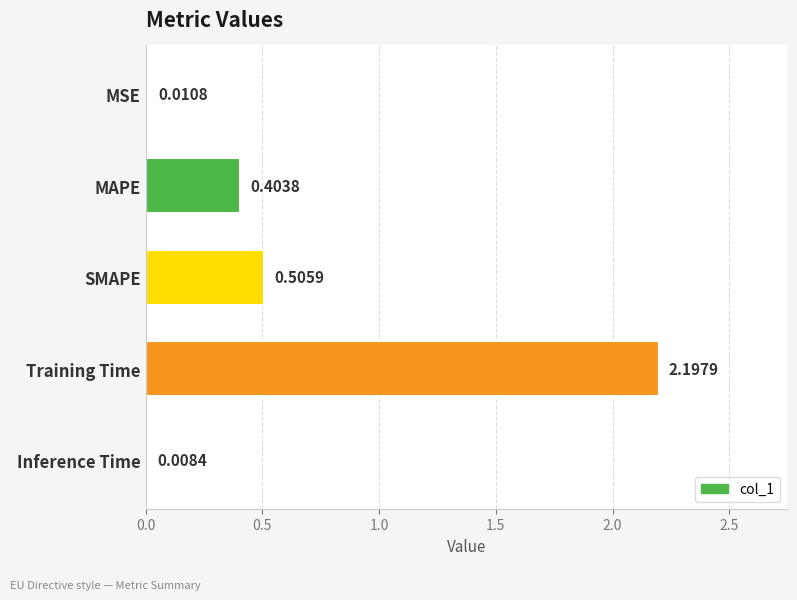

Rank the categories by value from lowest to highest.

Inference Time, MSE, MAPE, SMAPE, Training Time